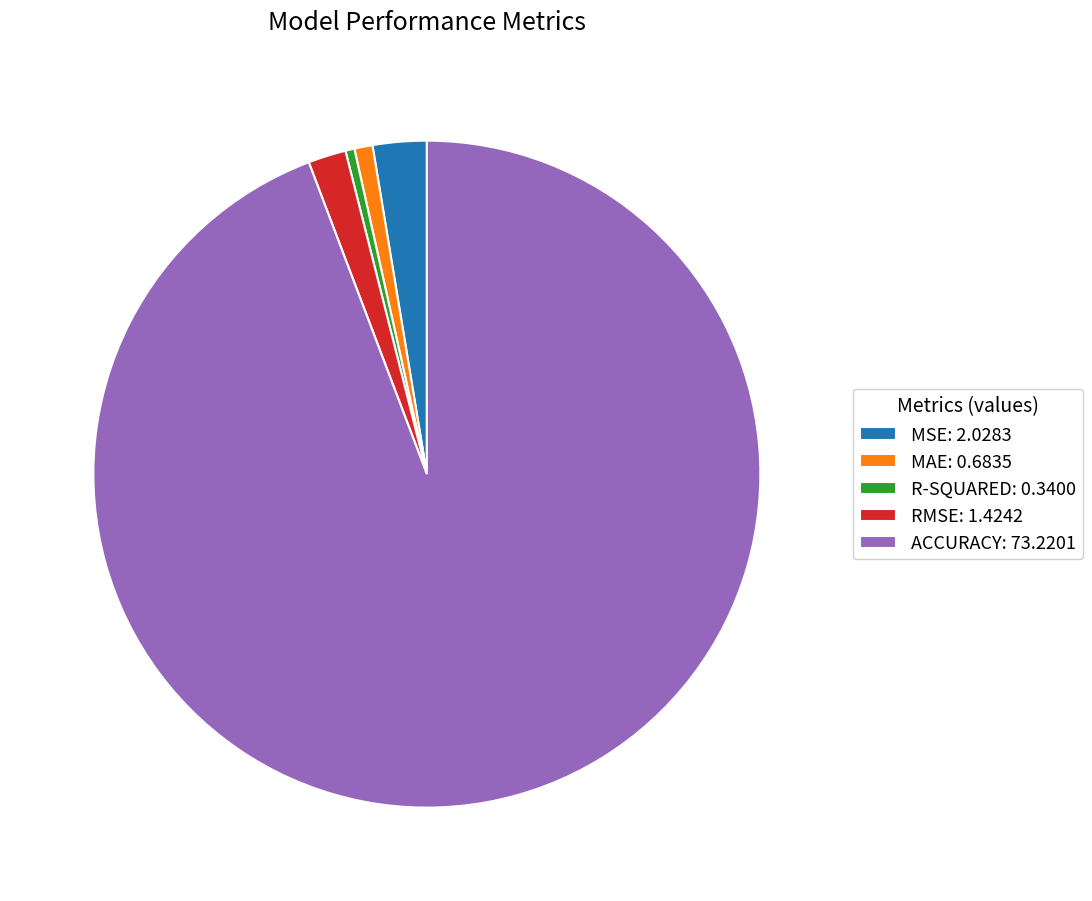

Between RMSE: 1.4242 and MSE: 2.0283, which is larger?

MSE: 2.0283